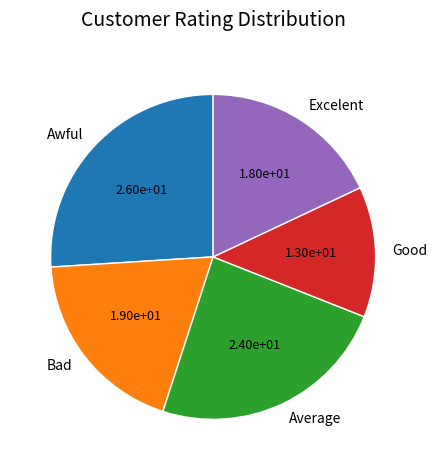

The Good slice represents 13% of the pie. True or false?

True